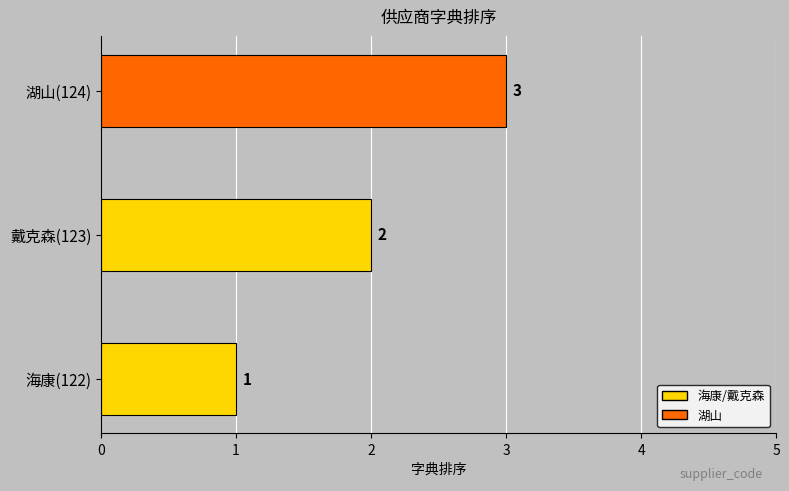

How many series are shown in this chart?

1